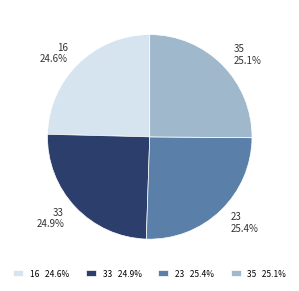

Which has a higher value, 16 or 35?

35